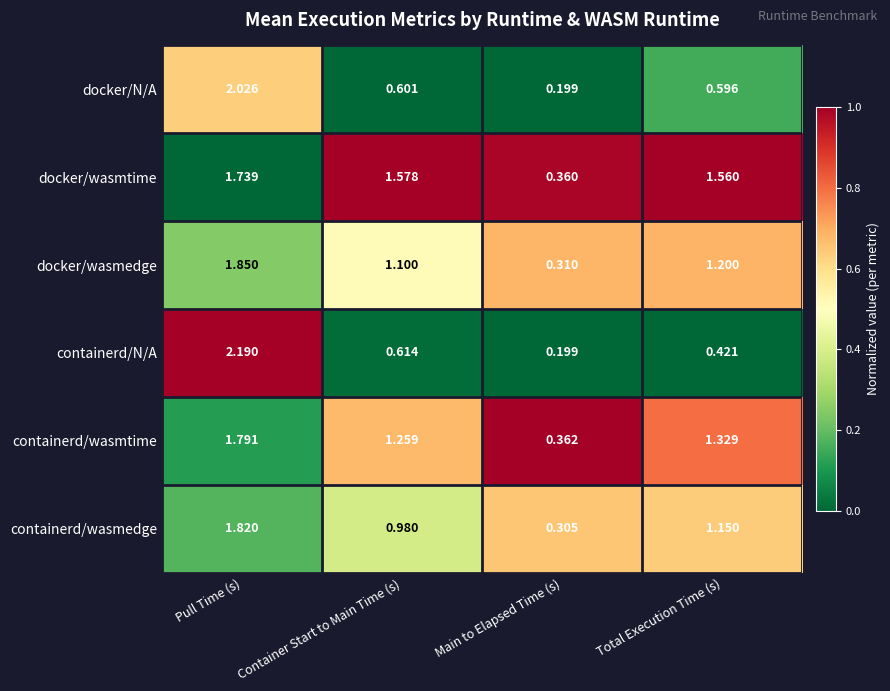

Which series has the widest spread of values?

containerd/N/A